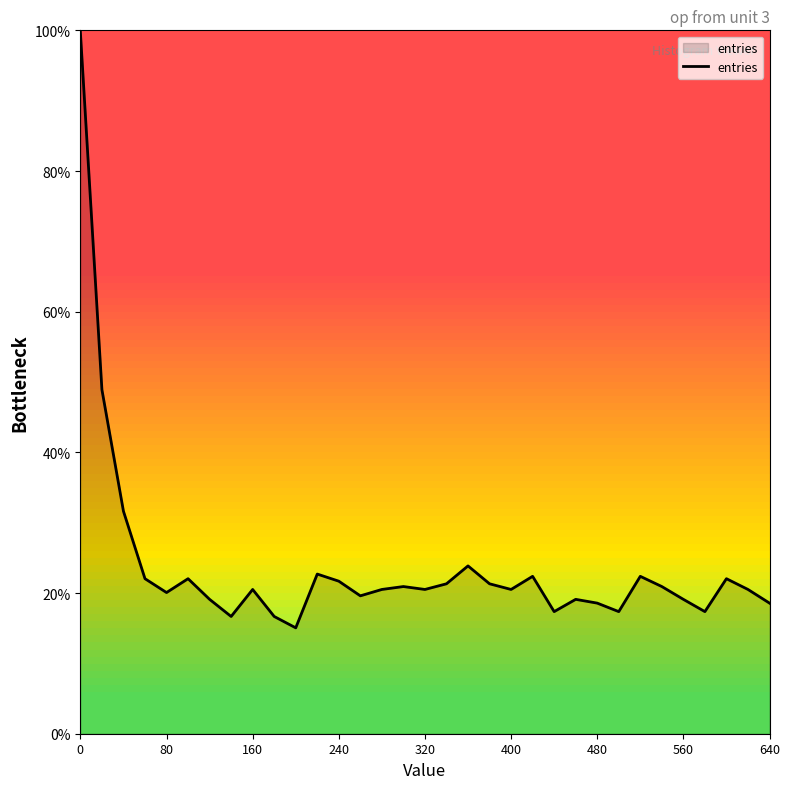

What is the difference between the maximum and minimum values?

84.9